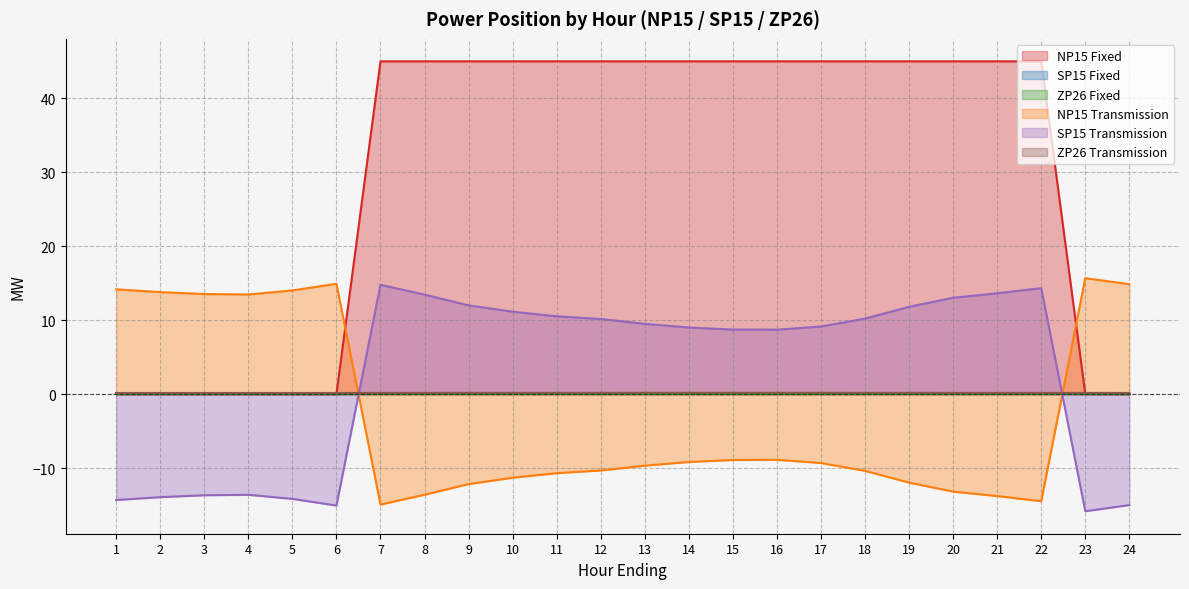

After their last crossing, which series has the higher values: SP15 Transmission or ZP26 Transmission?

ZP26 Transmission